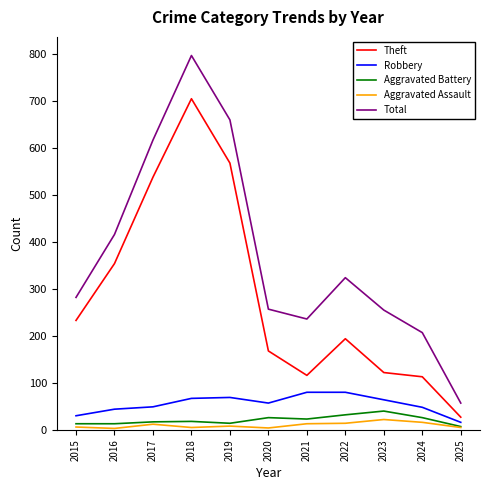

True or false: Aggravated Battery and Theft intersect in this chart.

False